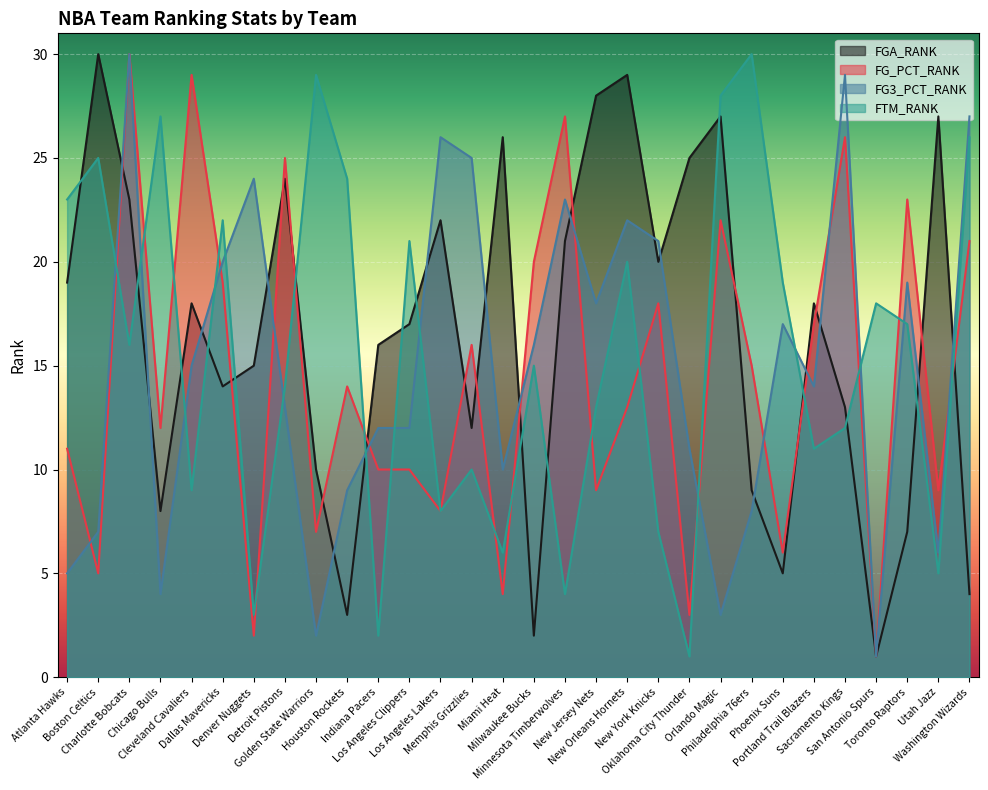

What is the smallest value displayed?

1